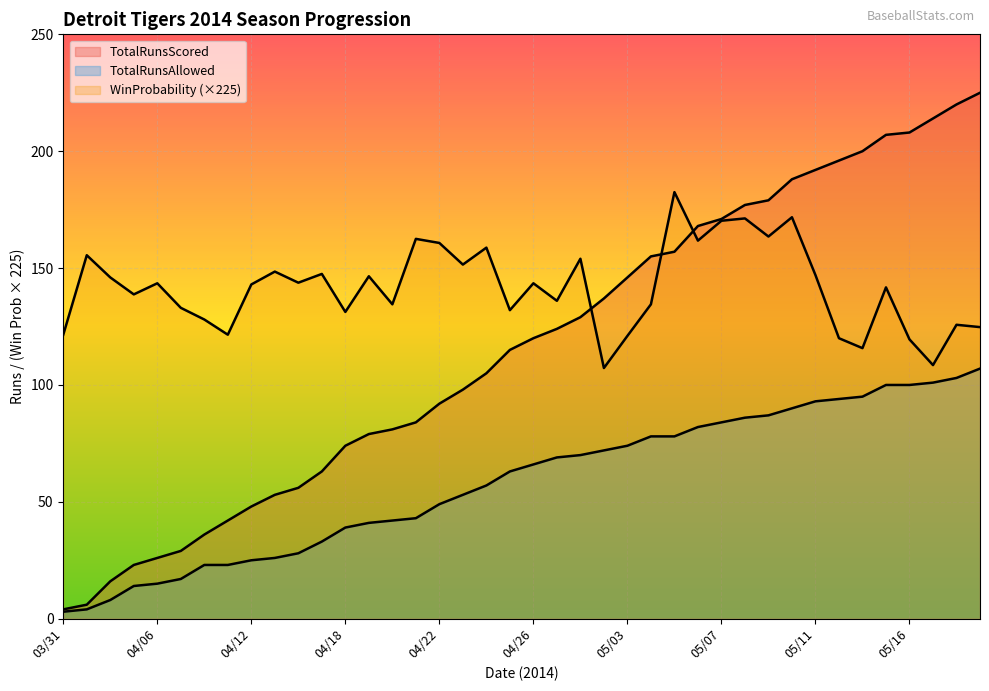

Which series changed the most between 04/19 and 05/17?

TotalRunsScored